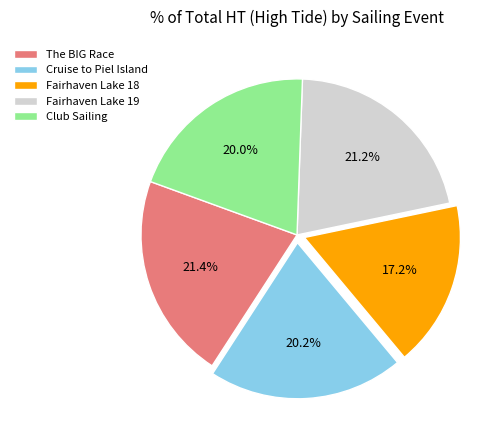

True or false: Cruise to Piel Island accounts for 20% of the total.

True